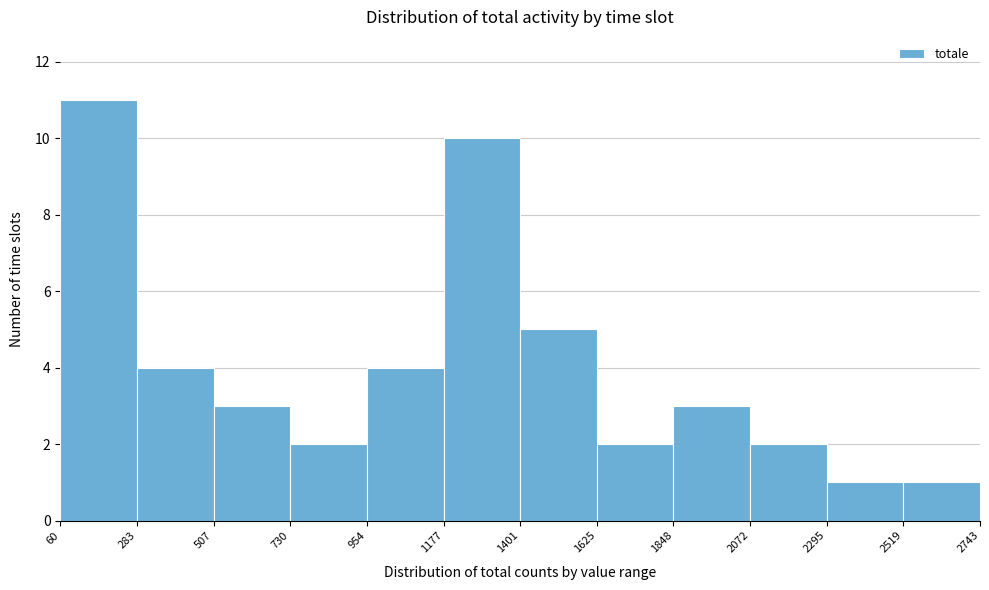

Reading left to right, transcribe this chart: for each bar, give the range it covers on the x-axis and its height. The values are not printed on the chart, so give them approximately, as read against the axis.

60 to 283: 11
283 to 507: 4
507 to 730: 3
730 to 954: 2
954 to 1177: 4
1177 to 1401: 10
1401 to 1625: 5
1625 to 1848: 2
1848 to 2072: 3
2072 to 2295: 2
2295 to 2519: 1
2519 to 2743: 1